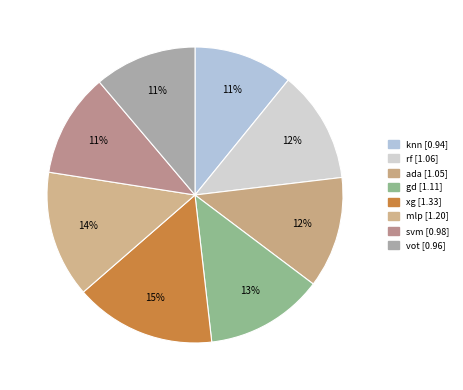

What percentage is the xg slice, to the nearest percent?

15%